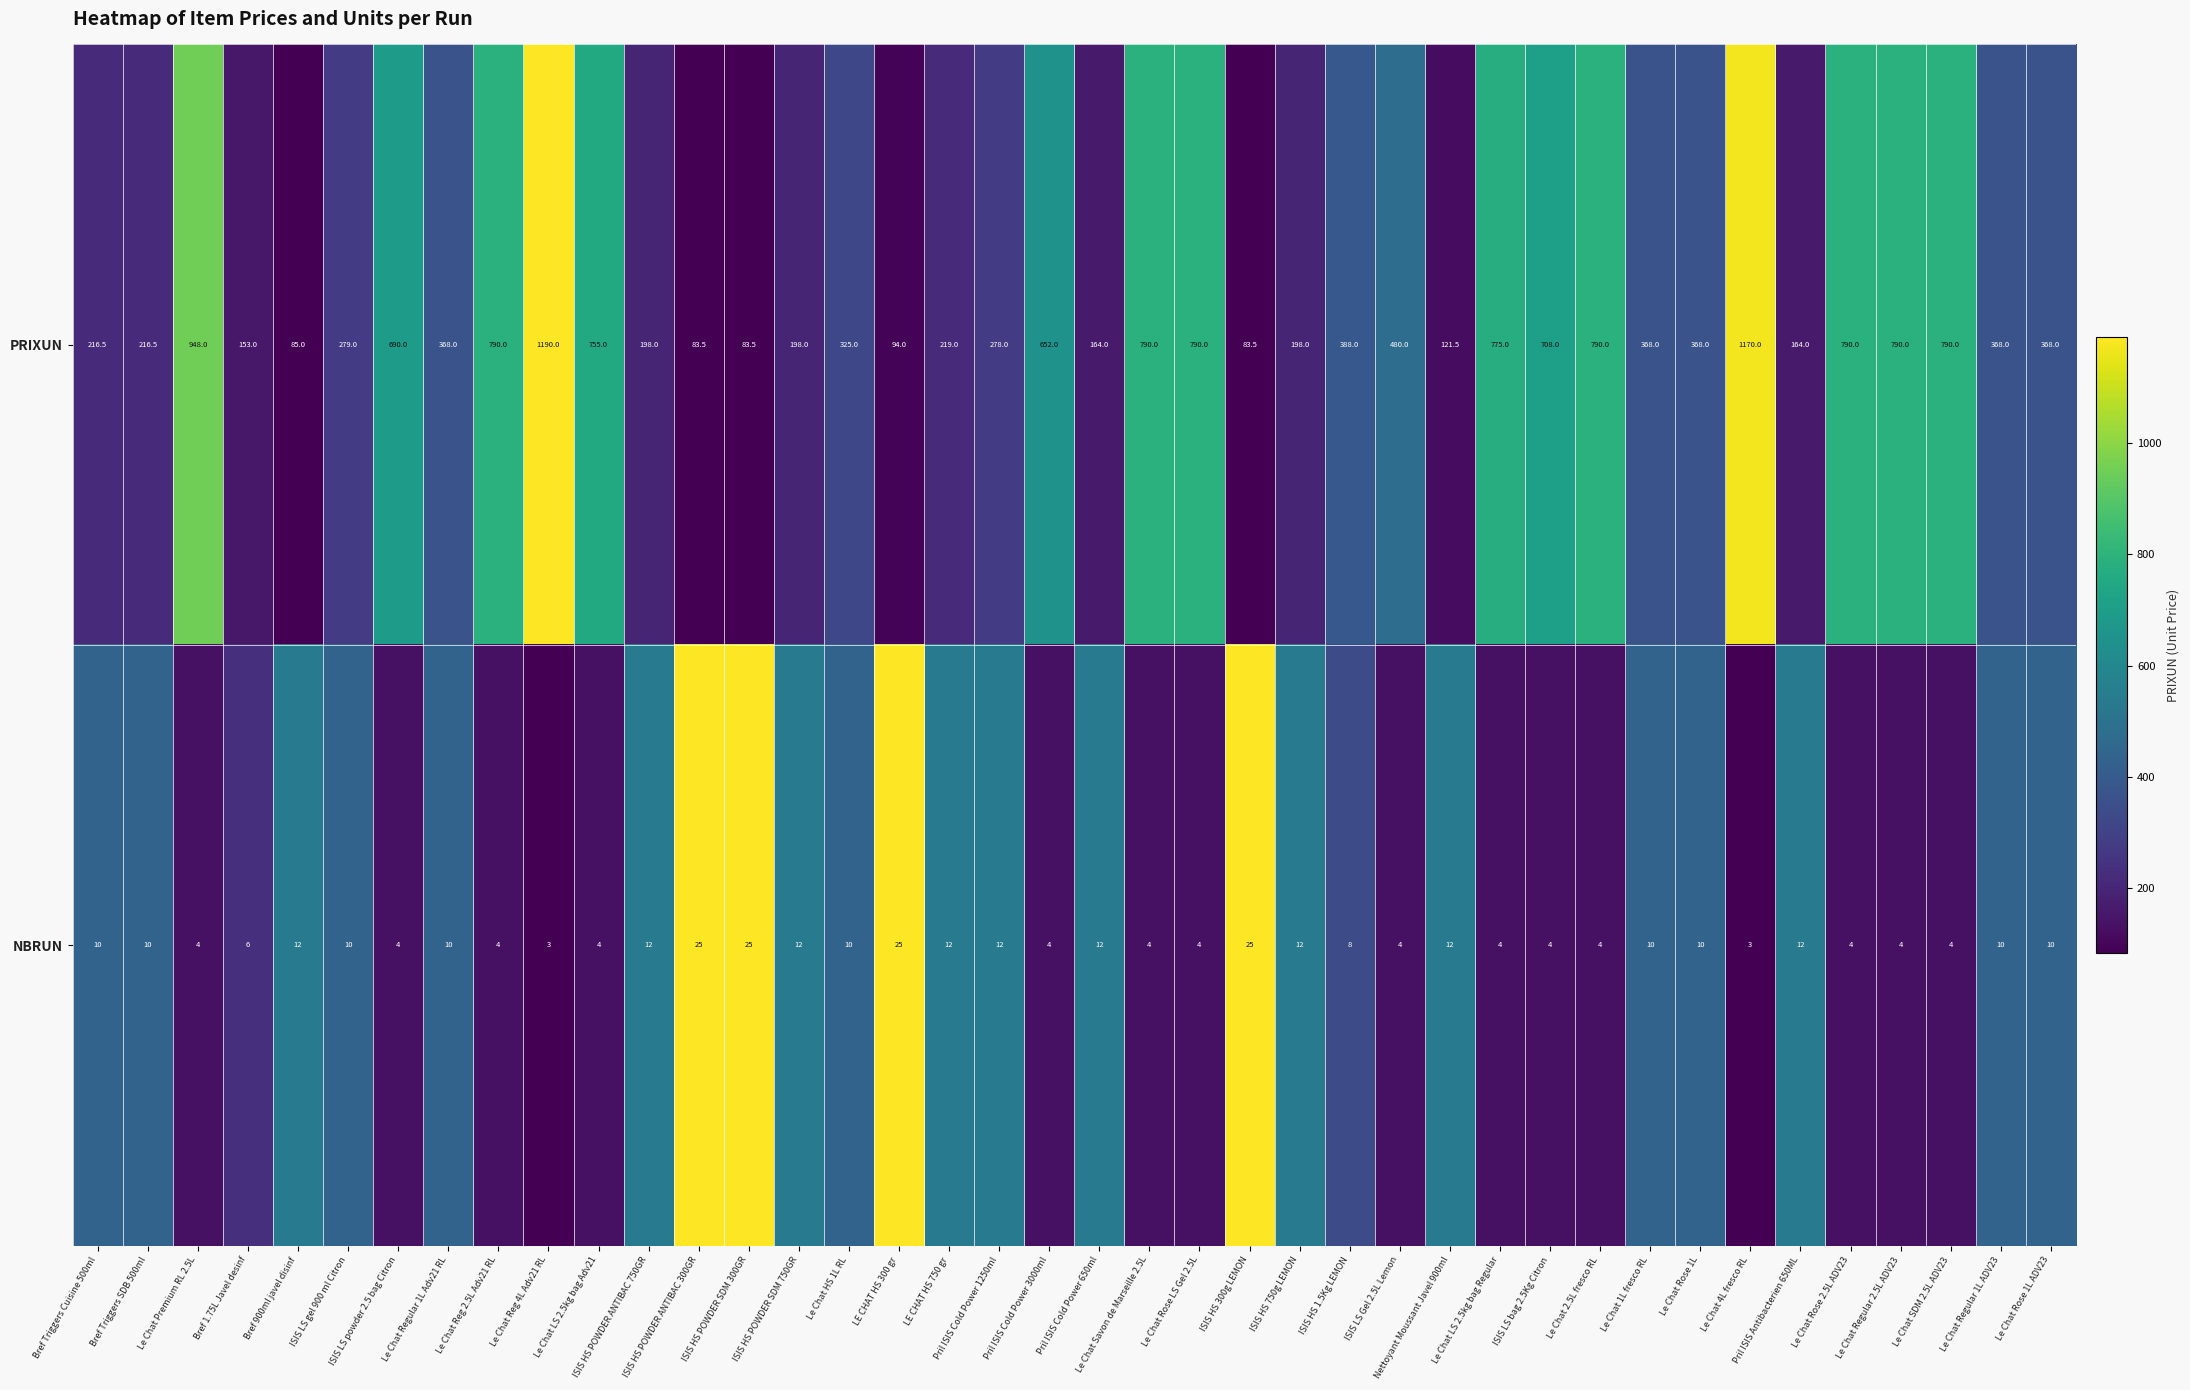

How many categories are shown in the chart?

40